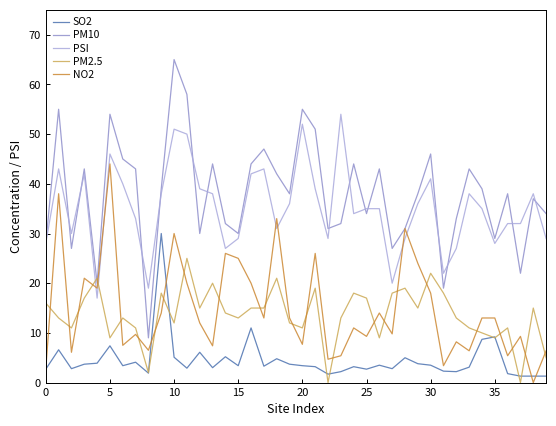

True or false: SO2 and PSI intersect in this chart.

False